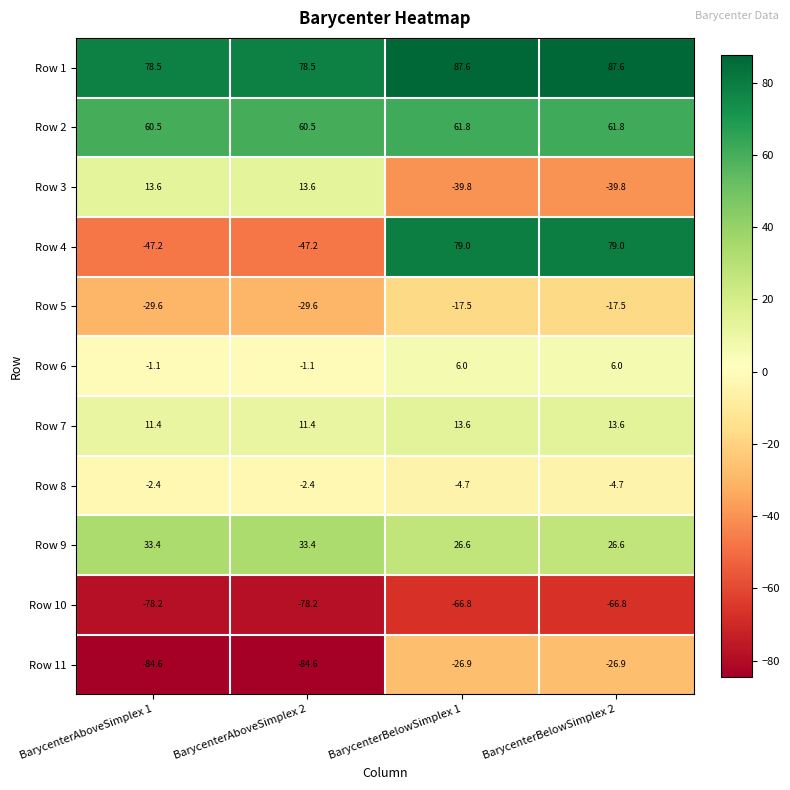

Rank the series at BarycenterAboveSimplex 2 from lowest to highest value.

Row 11, Row 10, Row 4, Row 5, Row 8, Row 6, Row 7, Row 3, Row 9, Row 2, Row 1